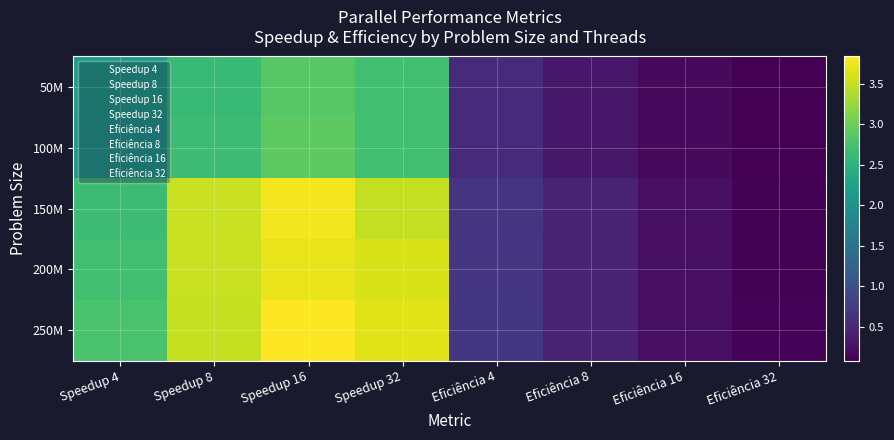

Which label corresponds to the smallest value in the chart?

Eficiência 32